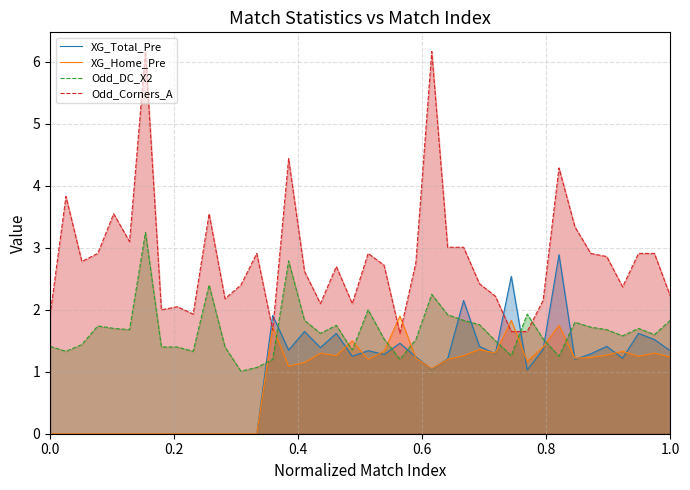

List the series in order of their peak value, highest first.

Odd_Corners_A, Odd_DC_X2, XG_Total_Pre, XG_Home_Pre